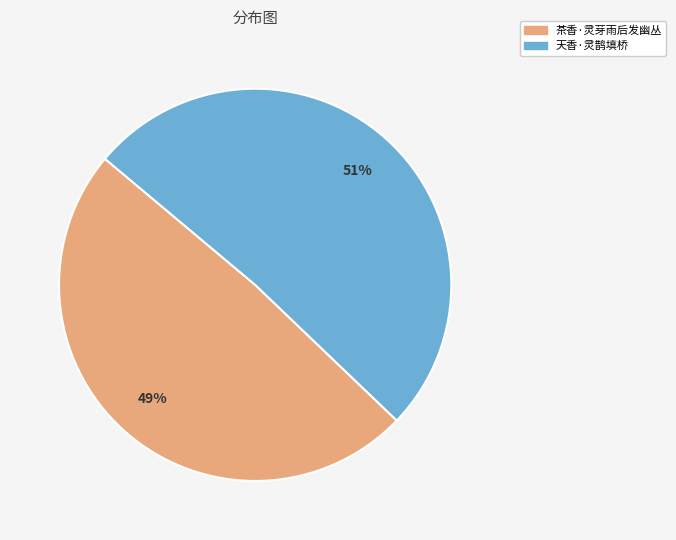

The 天香·灵鹊填桥 slice represents 51% of the pie. True or false?

True